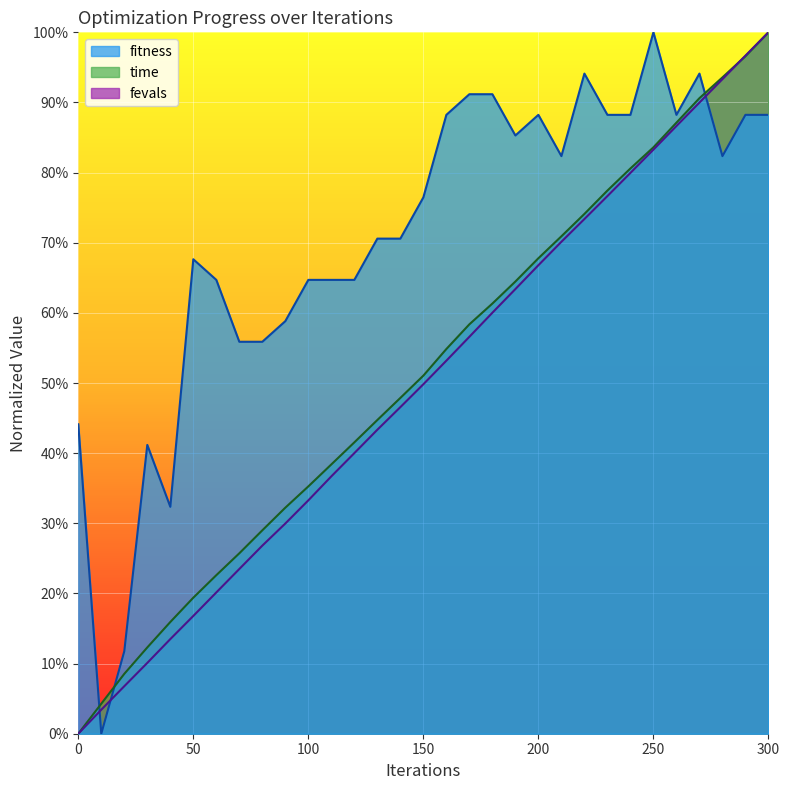

What is the difference between the fevals_scaled values at 60 and 120?

0.2